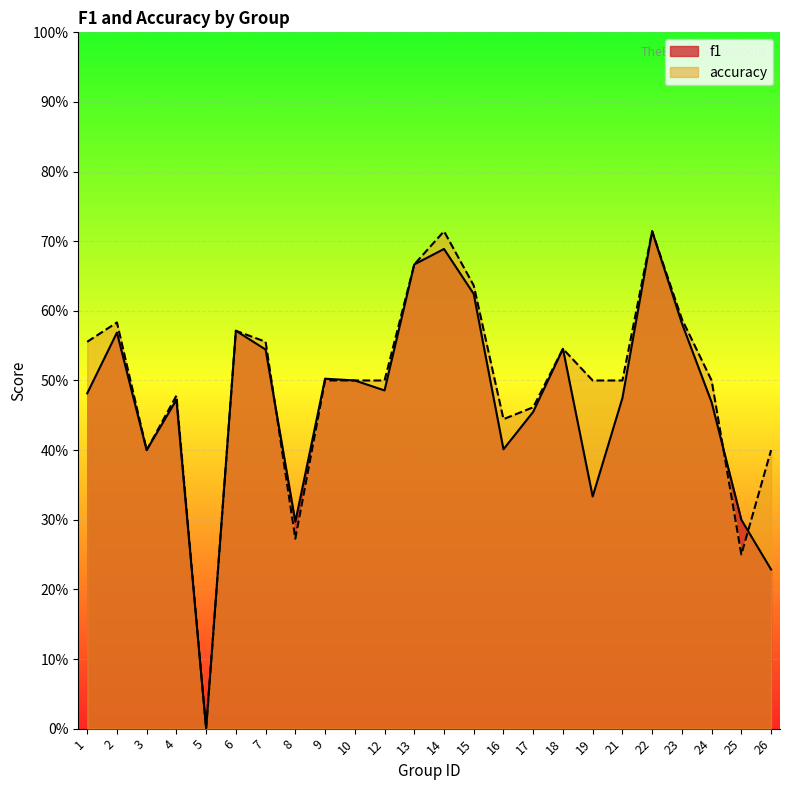

Which series has the largest range (max minus min)?

f1